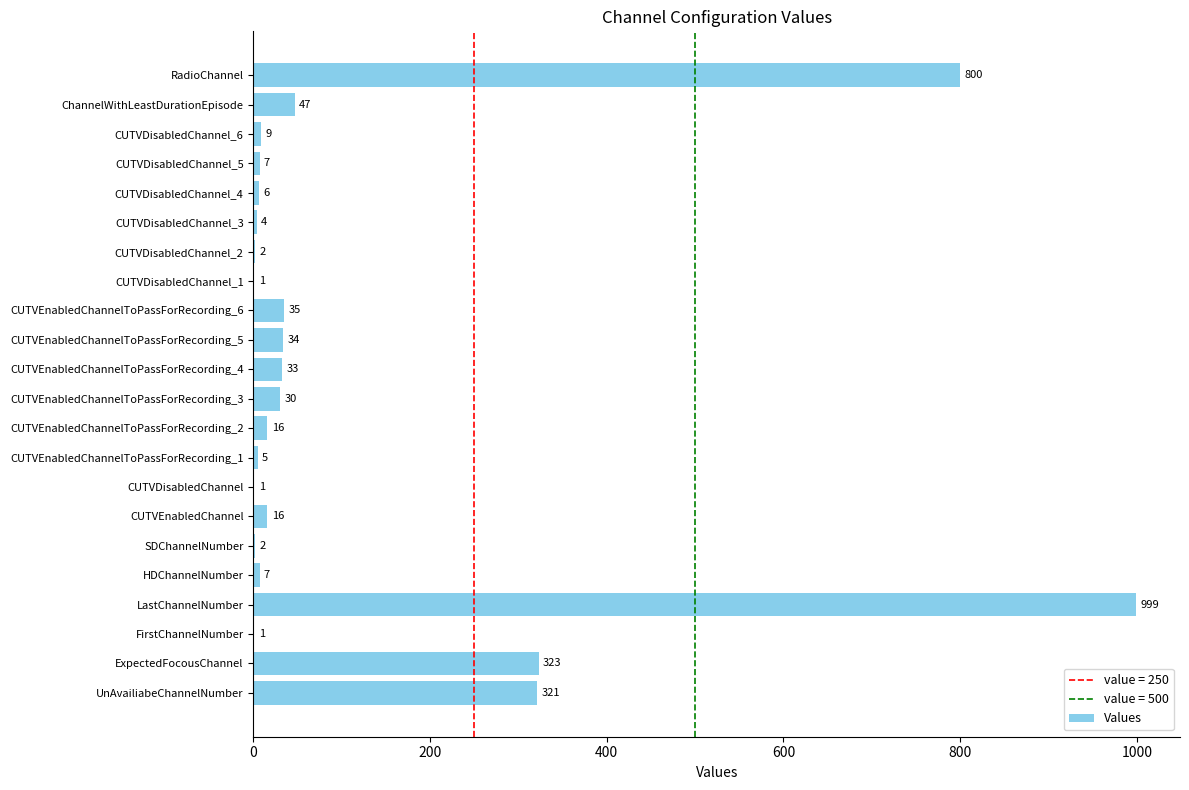

True or false: the data shows 9 at CUTVDisabledChannel_6.

True